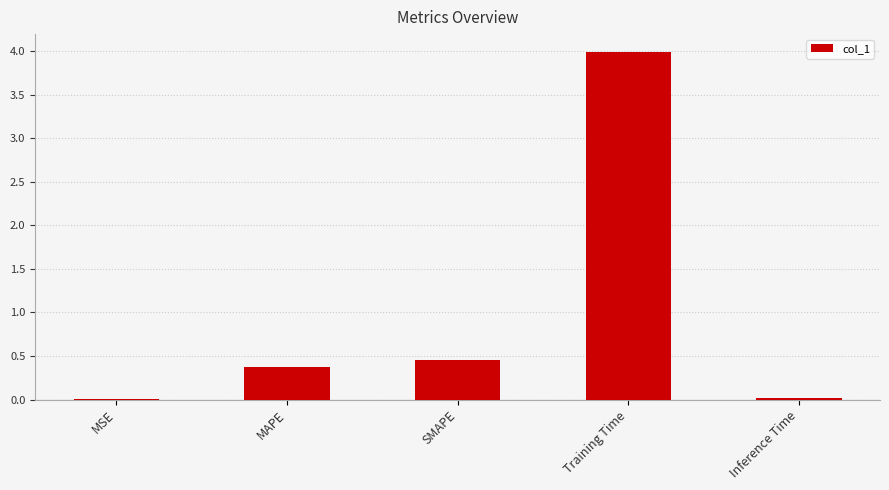

The value at MAPE is 0.6. True or false?

False